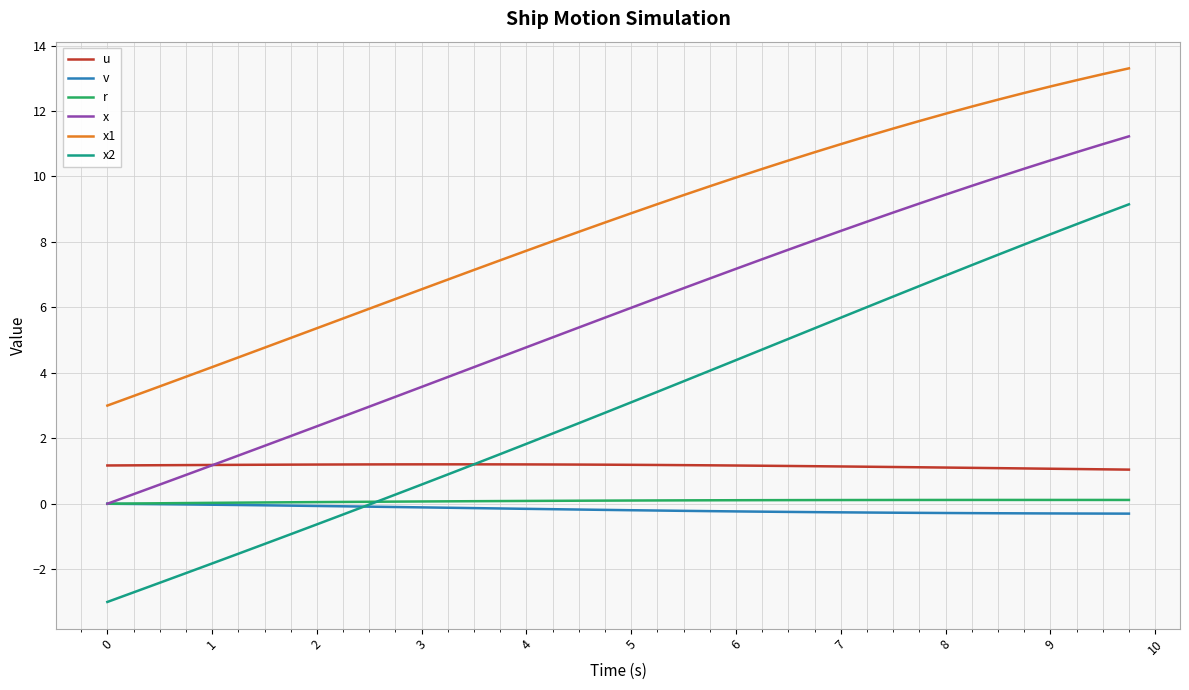

Which series has the widest spread of values?

x2